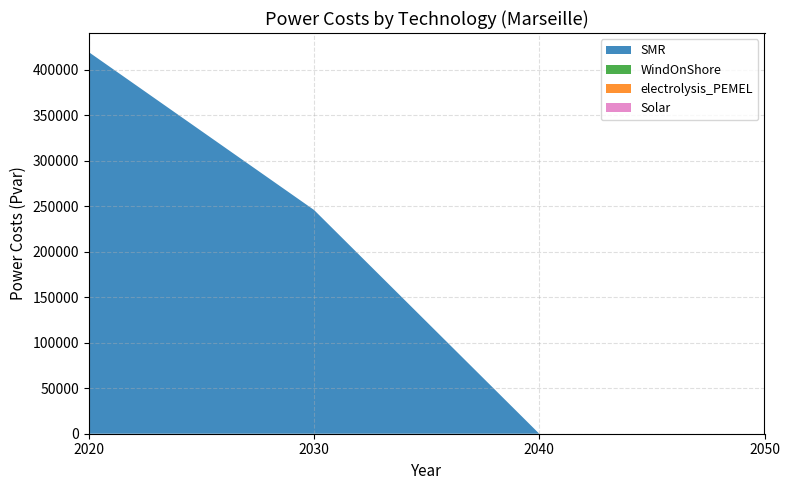

Reading left to right, list all the values displayed in this chart.

SMR: 2020=419224.6	2030=245827.7	2040=0.0	2050=0.0
WindOnShore: 2020=0.0	2030=0.0	2040=0.0	2050=0.0
electrolysis_PEMEL: 2020=0.0	2030=0.0	2040=0.0	2050=0.0
Solar: 2020=0.0	2030=0.0	2040=0.0	2050=0.0